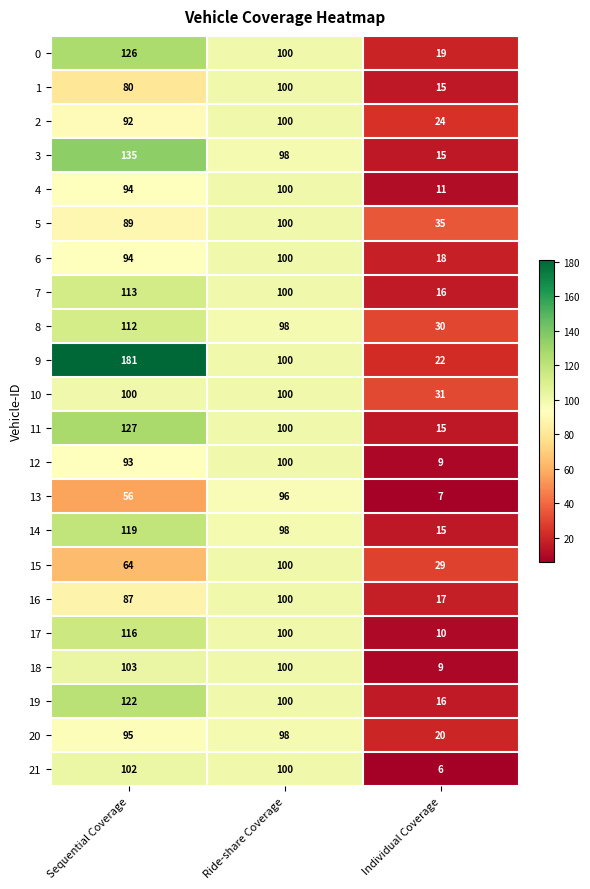

List the labels in order of 20 value, smallest first.

Individual Coverage, Sequential Coverage, Ride-share Coverage